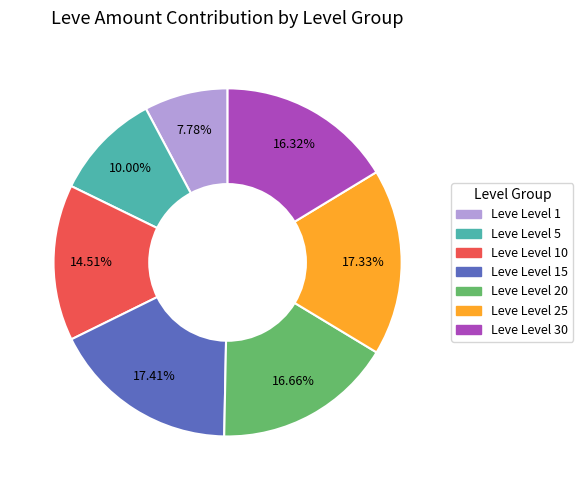

Does any single category account for the majority?

No